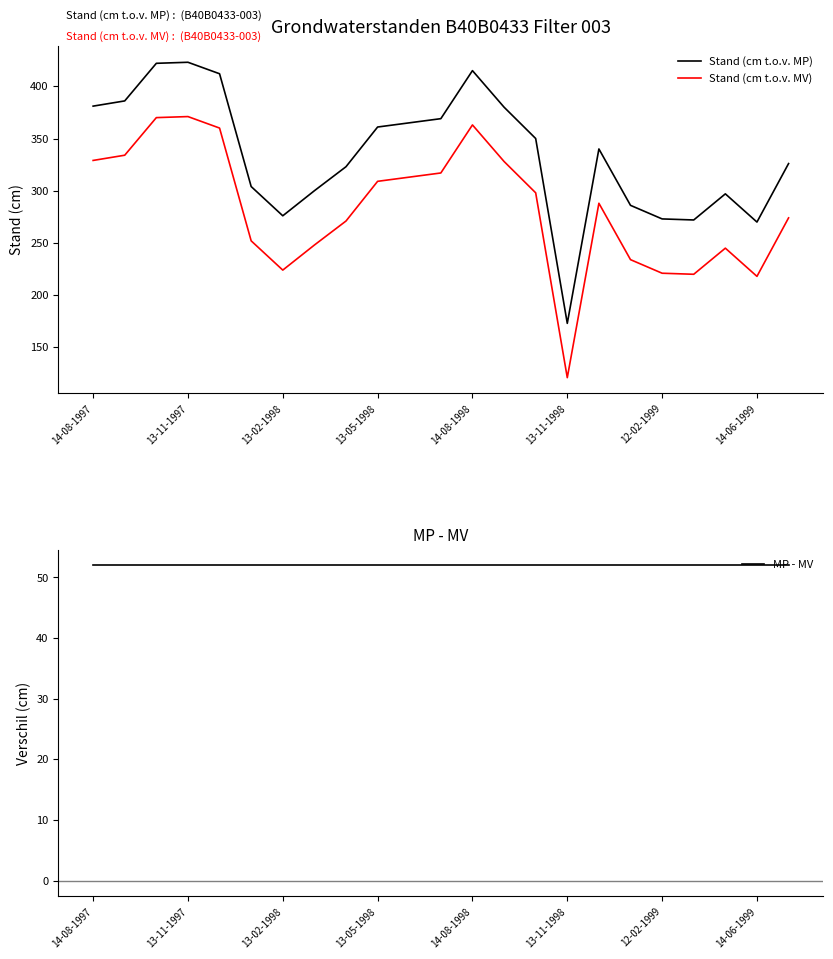

What position from the right is 19?

4